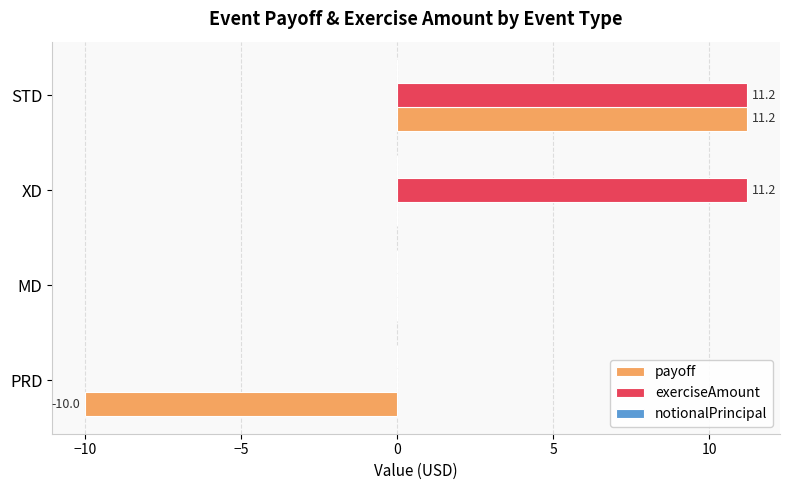

The exerciseAmount series shows -3.5 at MD. True or false?

False